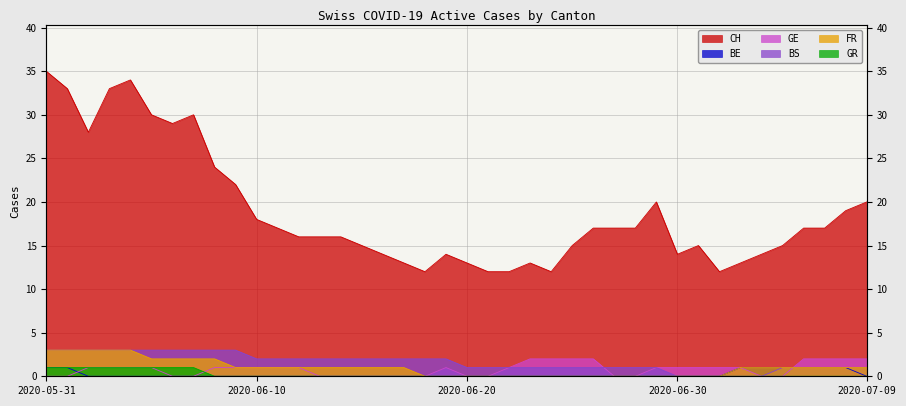

What is the difference between the maximum and minimum values in the GE series?

2